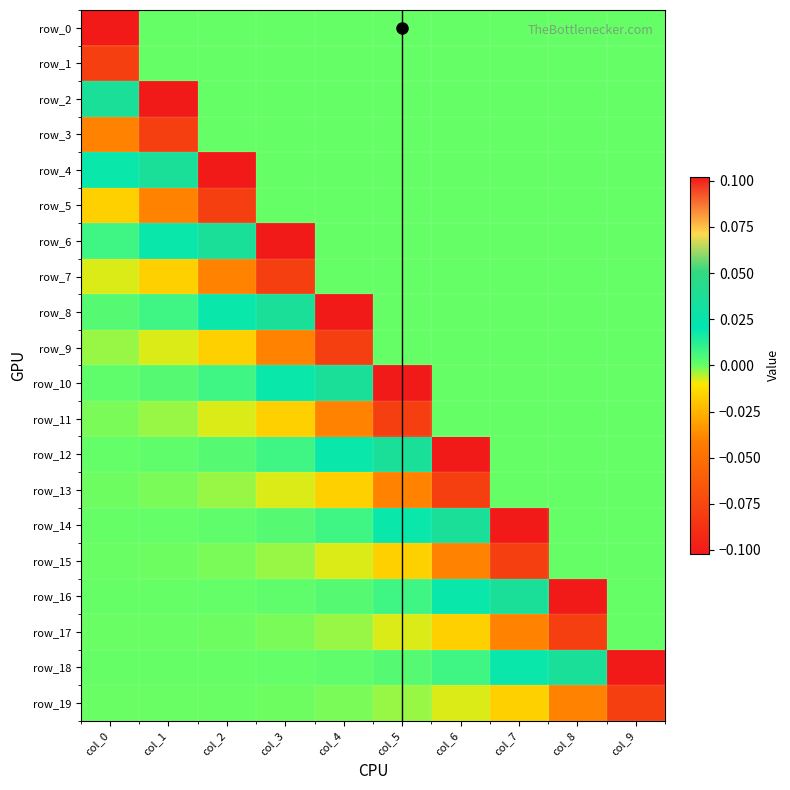

Is it true that row_17 equals -0.0 at col_7?

True